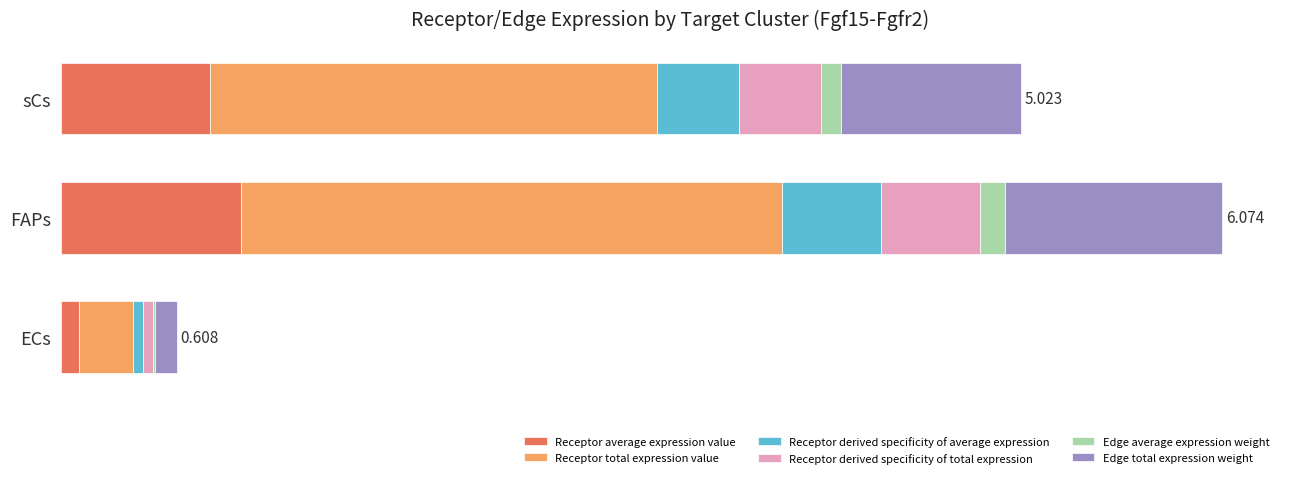

What is the value of the Receptor average expression value bar at the 2nd from the left?

0.9